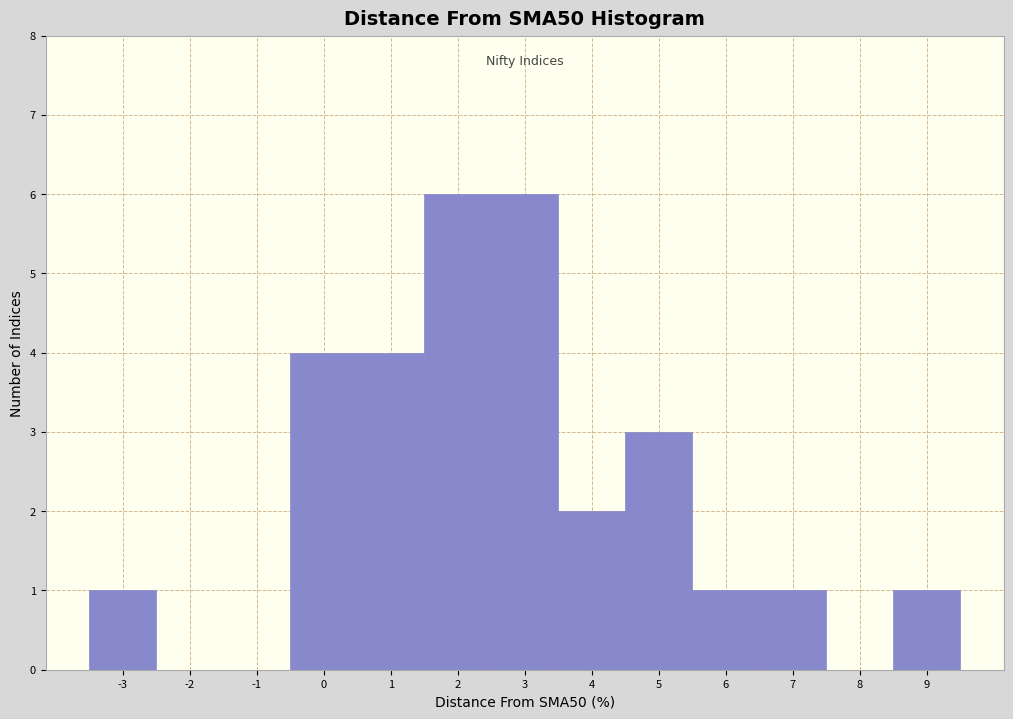

Reading left to right, list all the values displayed in this chart.

-3=1	-2=0	-1=0	0=4	1=4	2=6	3=6	4=2	5=3	6=1	7=1	8=0	9=1